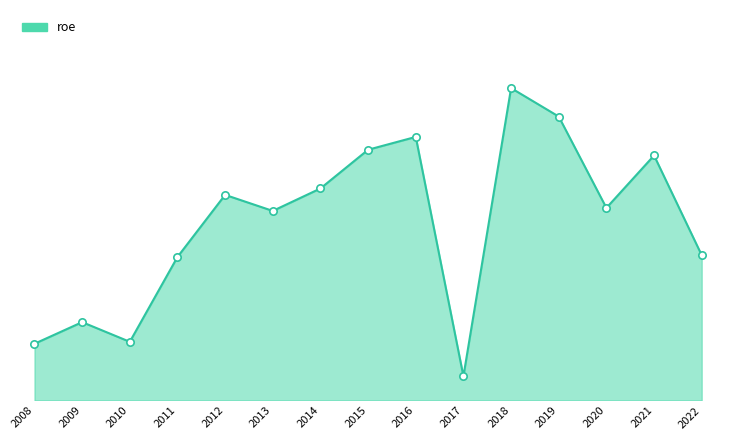

Does the chart have visible grid lines?

No